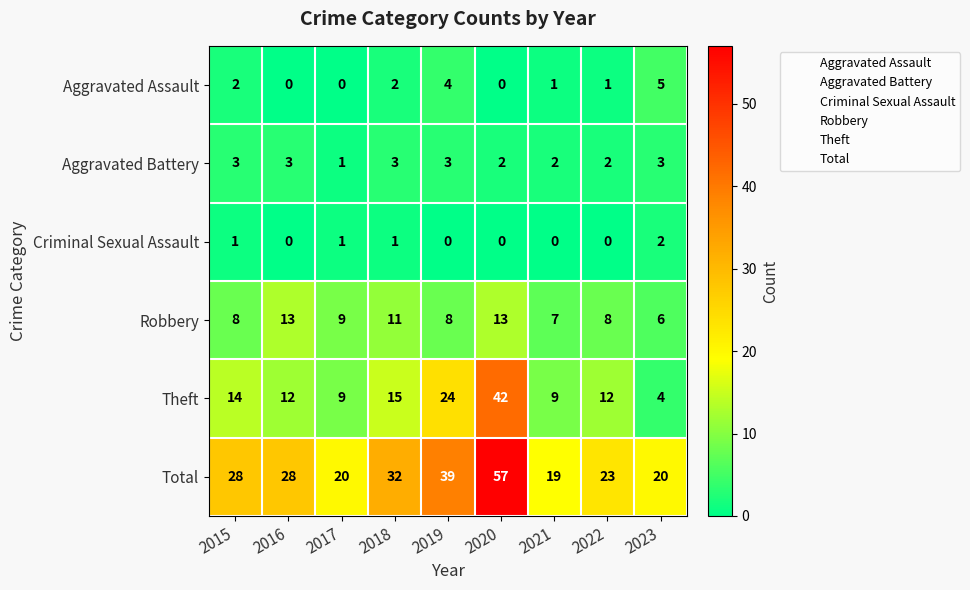

Which category has the highest value in the Aggravated Assault series?

2023